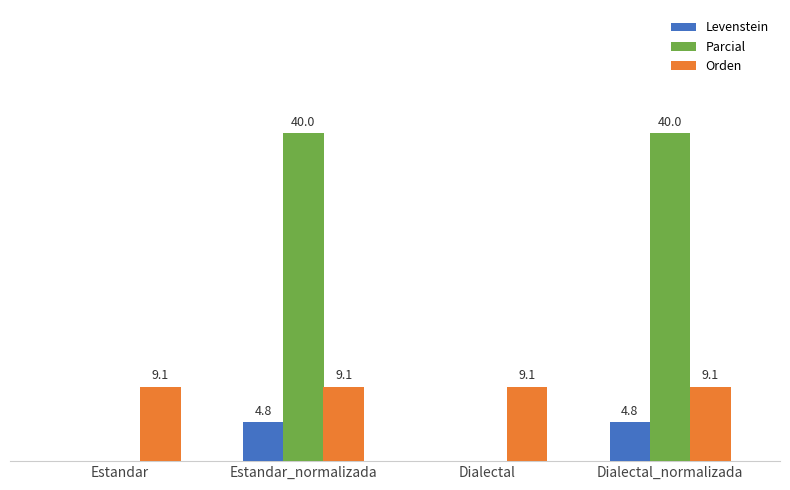

Is the value of Parcial at Dialectal greater than the value of Orden at Dialectal_normalizada?

No